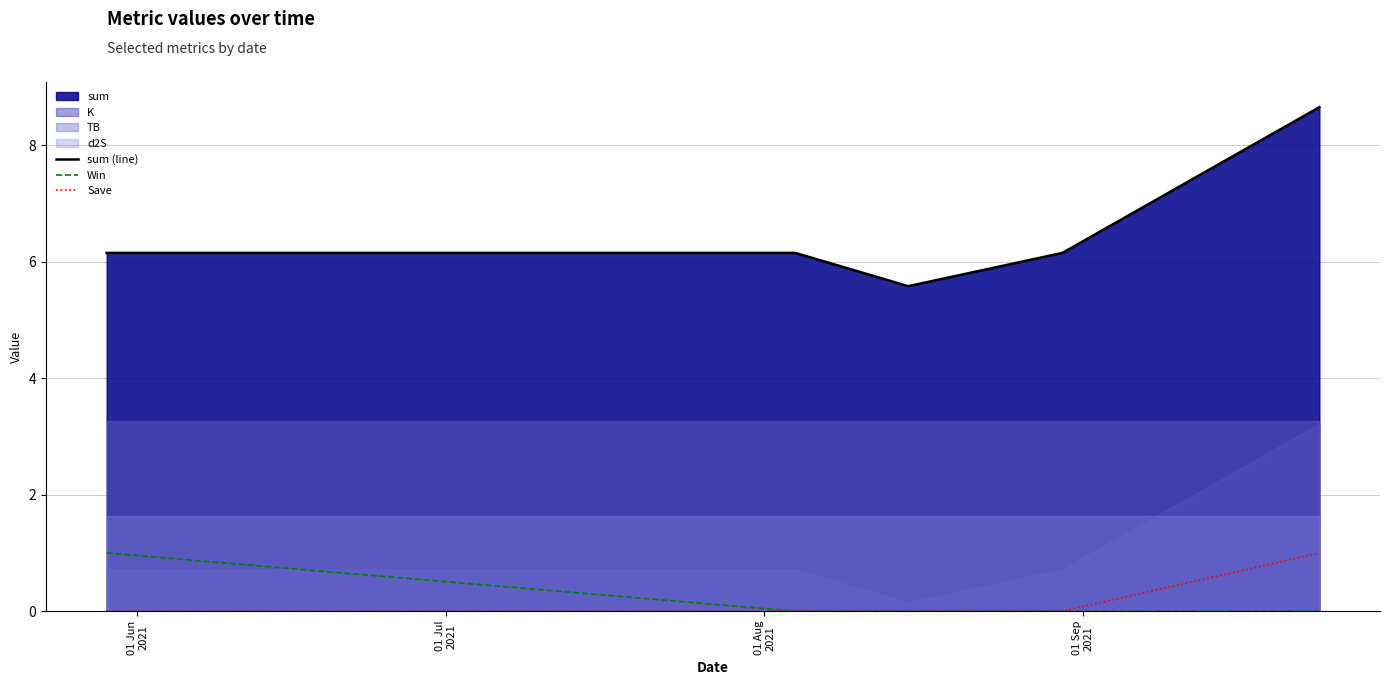

True or false: sum (line) and Save intersect in this chart.

False